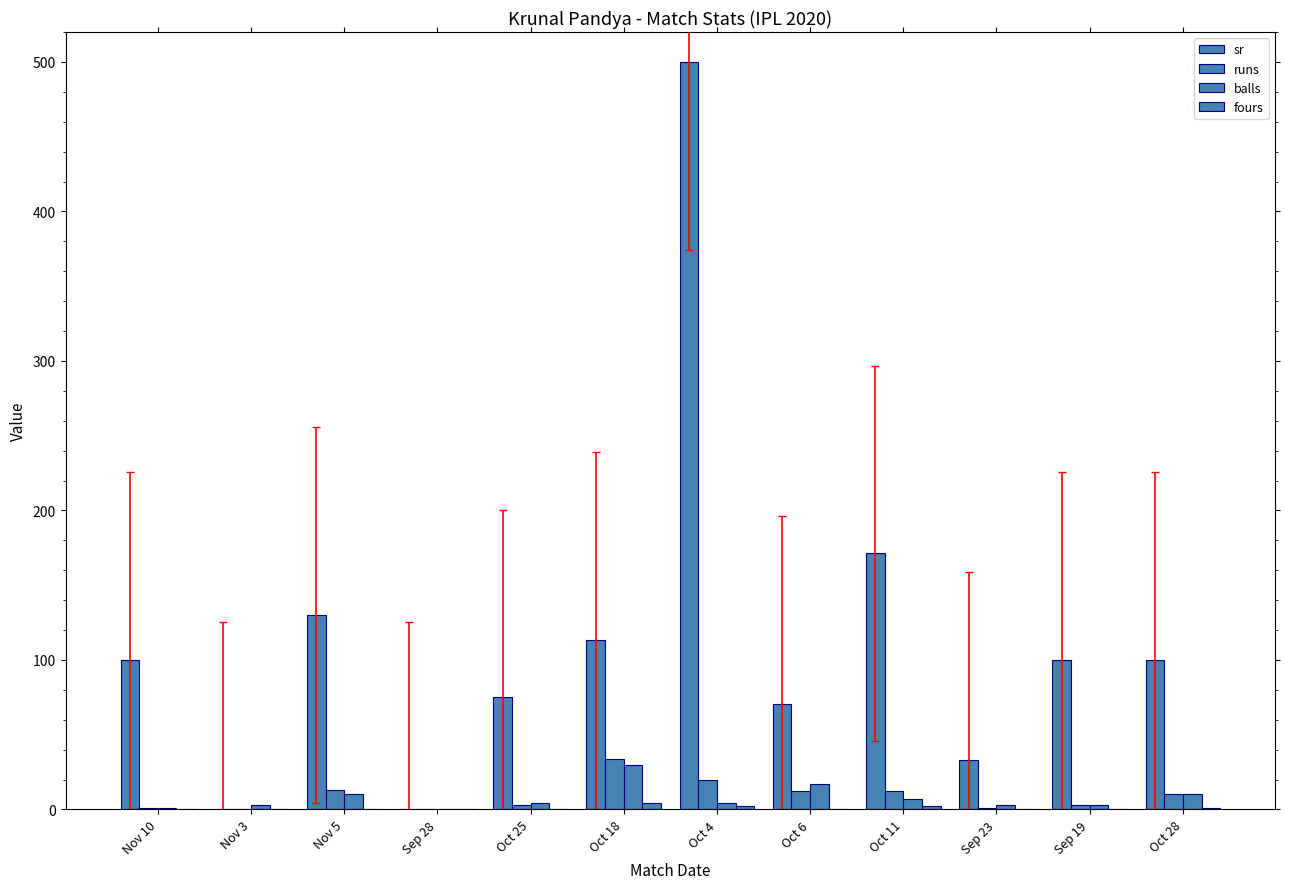

The sr series shows 100.0 at Sep 19. True or false?

True